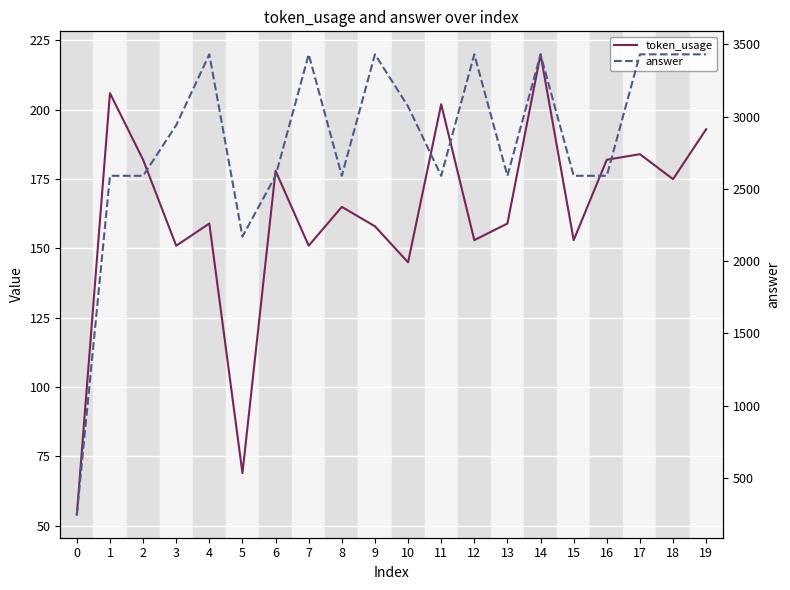

List the series in order of their peak value, lowest first.

token_usage, answer